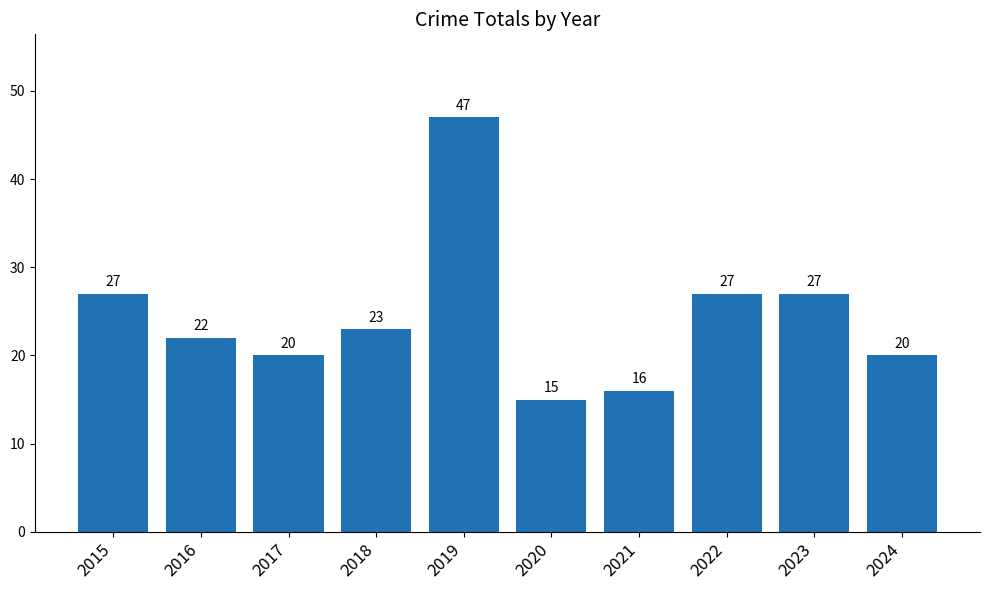

At which category does the chart reach its minimum across all series?

2020